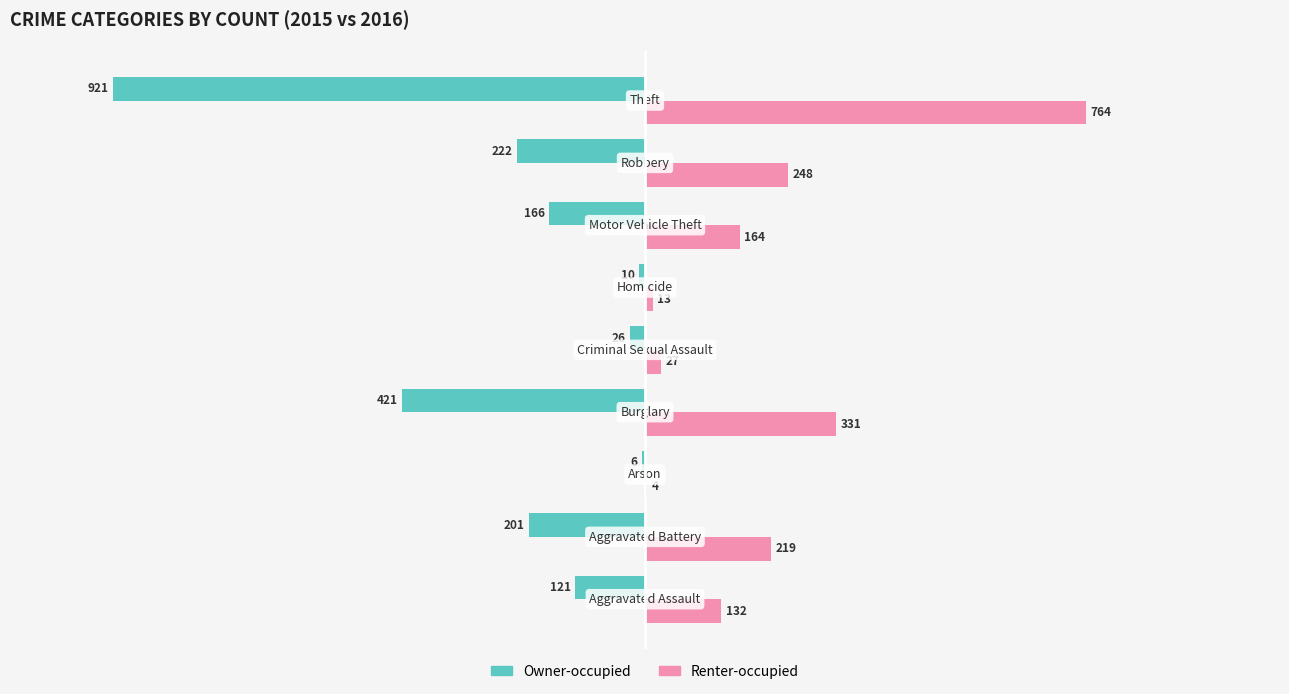

What is the highest value of the Renter-occupied series?

764